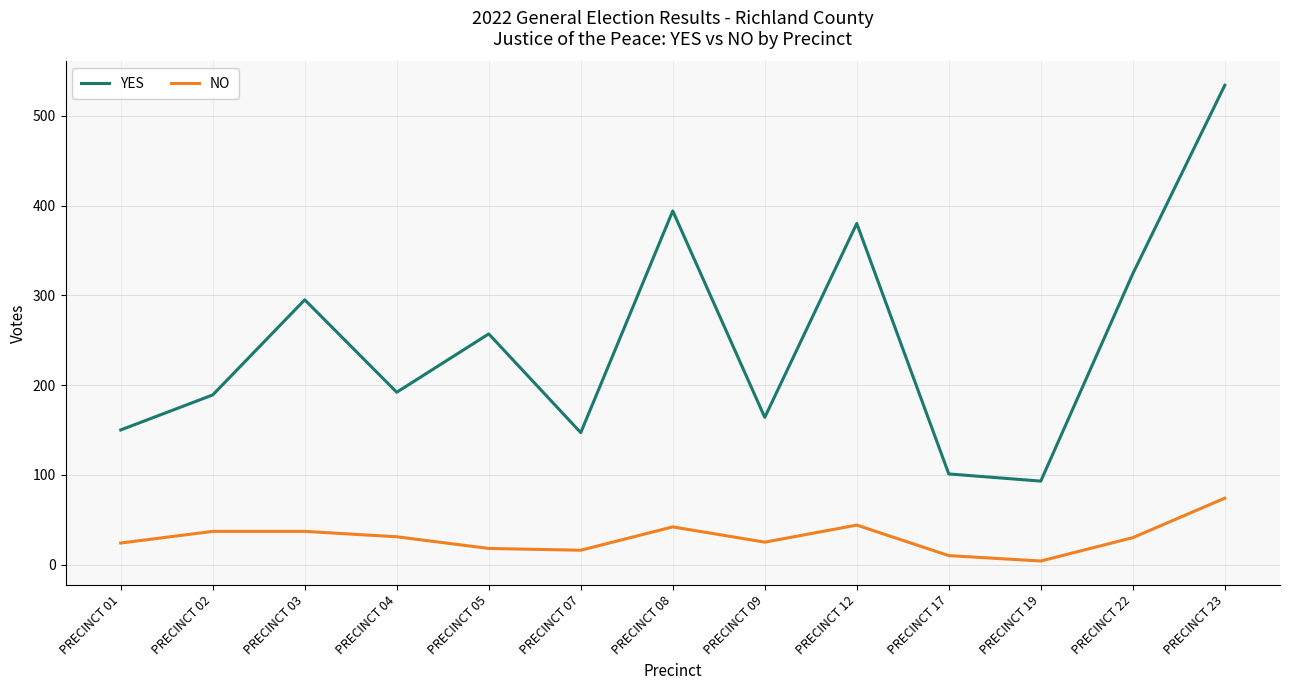

What is the difference between the maximum and second lowest values in the YES series?

433